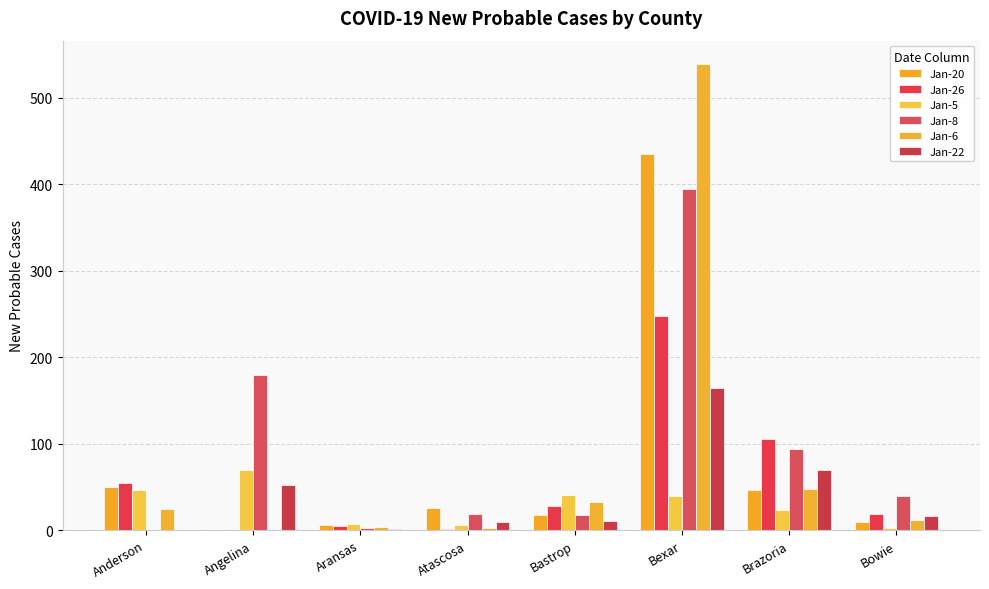

Are the bars grouped side by side (vs. stacked)?

Yes